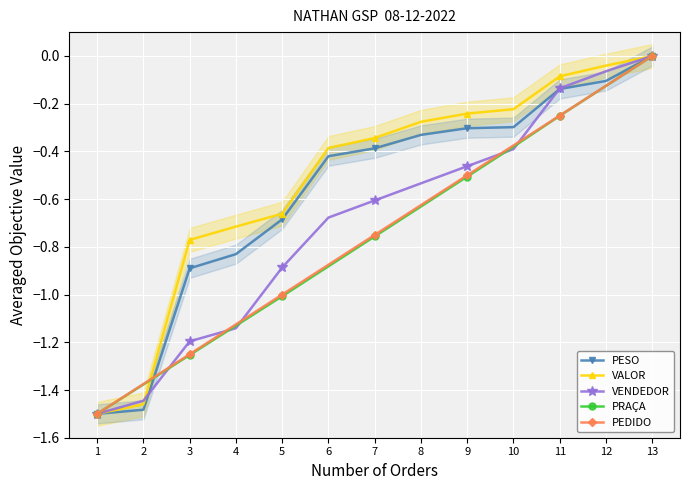

At how many categories does at least one series exceed -1?

11